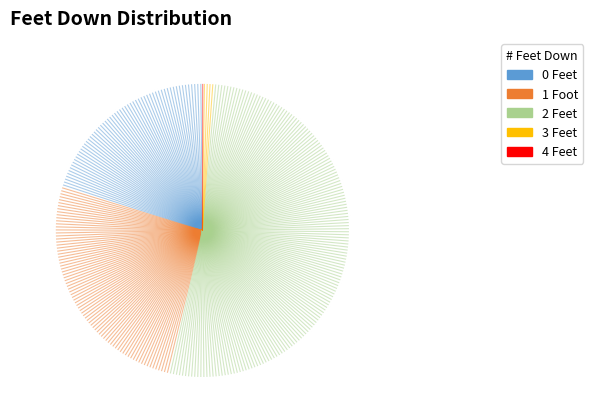

Rank the categories by value from lowest to highest.

4 Feet, 3 Feet, 0 Feet, 1 Foot, 2 Feet